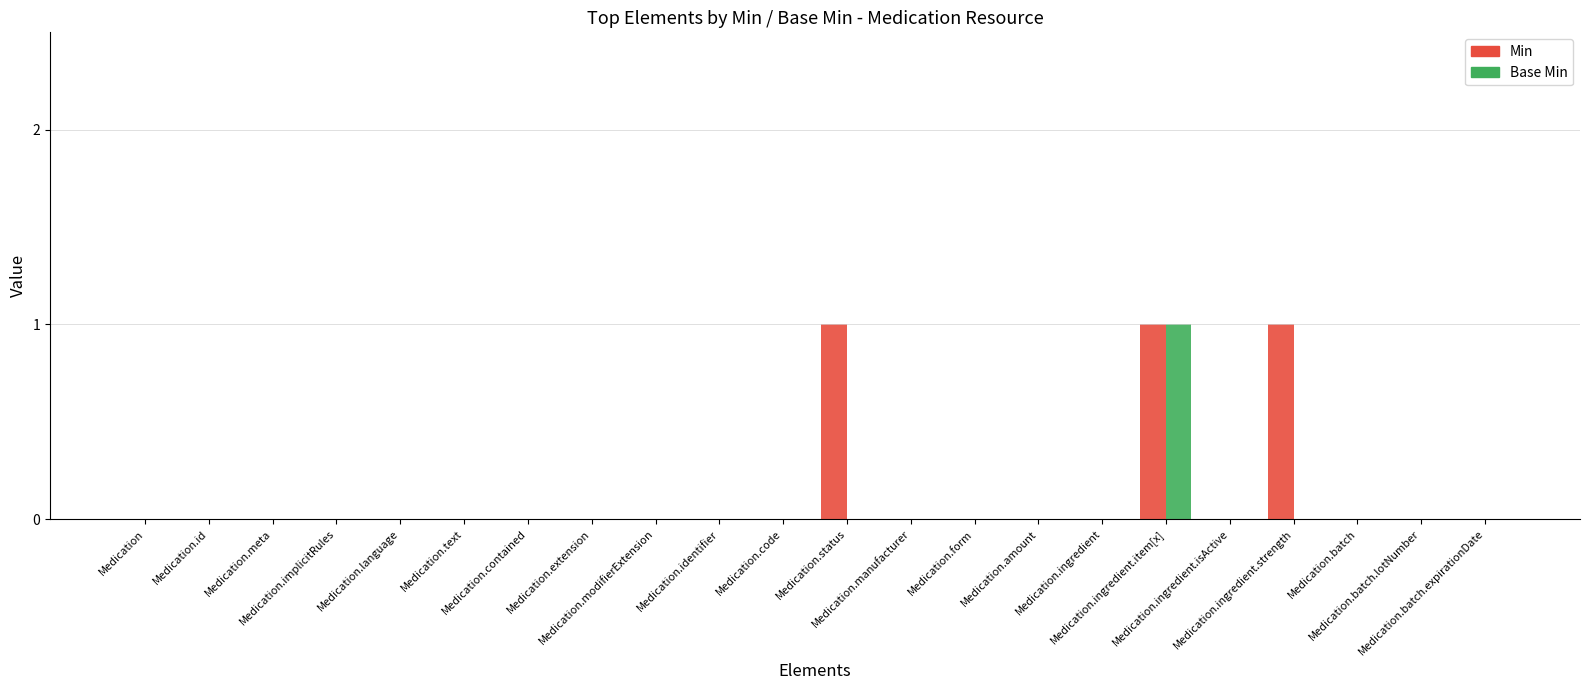

Reading left to right, list all the values displayed in this chart.

Min: Medication=0	Medication.id=0	Medication.meta=0	Medication.implicitRules=0	Medication.language=0	Medication.text=0	Medication.contained=0	Medication.extension=0	Medication.modifierExtension=0	Medication.identifier=0	Medication.code=0	Medication.status=1	Medication.manufacturer=0	Medication.form=0	Medication.amount=0	Medication.ingredient=0	Medication.ingredient.item[x]=1	Medication.ingredient.isActive=0	Medication.ingredient.strength=1	Medication.batch=0	Medication.batch.lotNumber=0	Medication.batch.expirationDate=0
Base Min: Medication=0	Medication.id=0	Medication.meta=0	Medication.implicitRules=0	Medication.language=0	Medication.text=0	Medication.contained=0	Medication.extension=0	Medication.modifierExtension=0	Medication.identifier=0	Medication.code=0	Medication.status=0	Medication.manufacturer=0	Medication.form=0	Medication.amount=0	Medication.ingredient=0	Medication.ingredient.item[x]=1	Medication.ingredient.isActive=0	Medication.ingredient.strength=0	Medication.batch=0	Medication.batch.lotNumber=0	Medication.batch.expirationDate=0